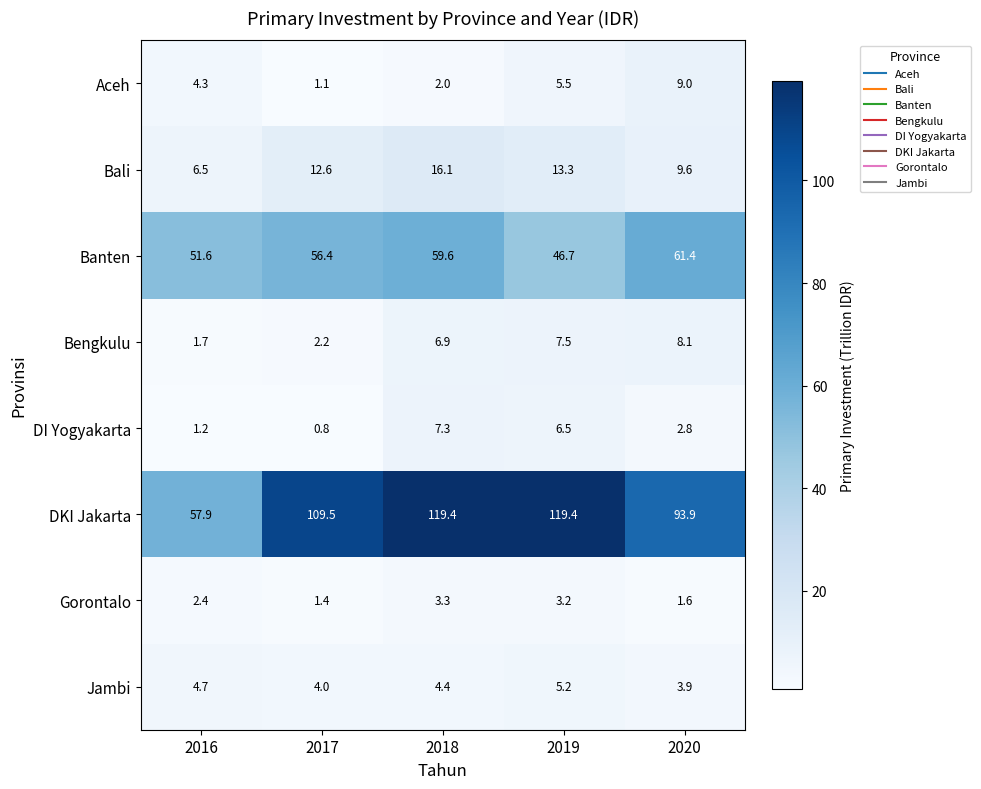

Which series has the widest spread of values?

DKI Jakarta